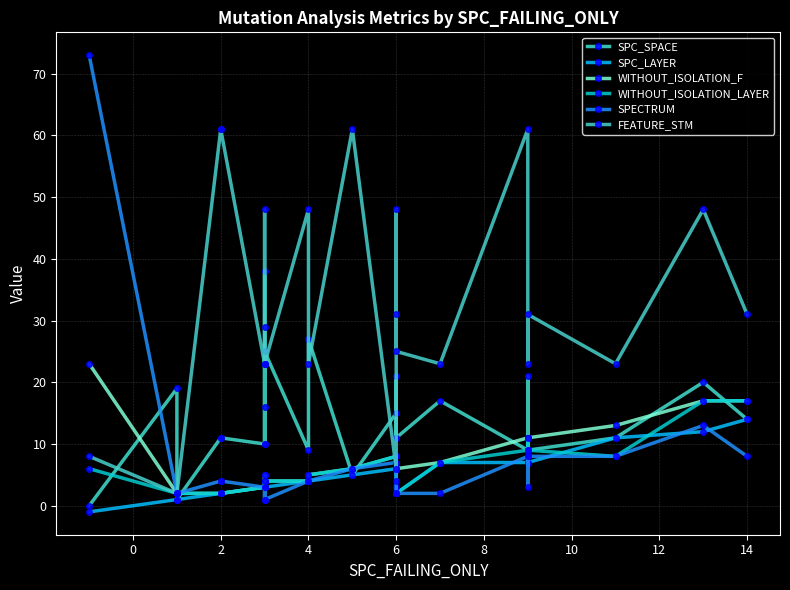

How many data points in SPC_SPACE are above 11?

11